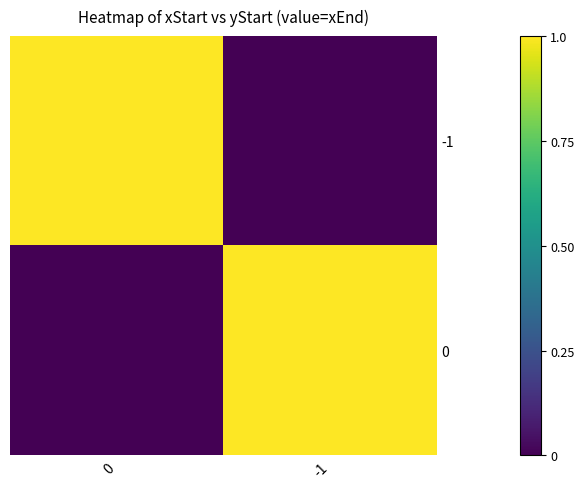

Which series has the largest total across all categories?

-1